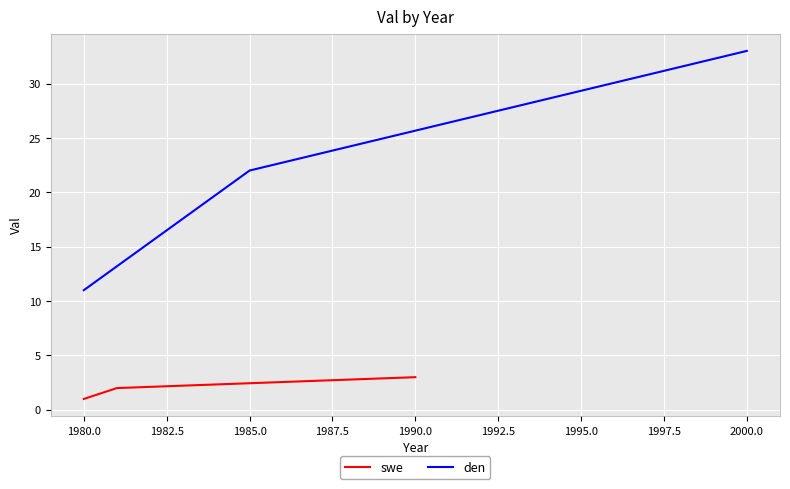

Read the den value at 2000.0.

33